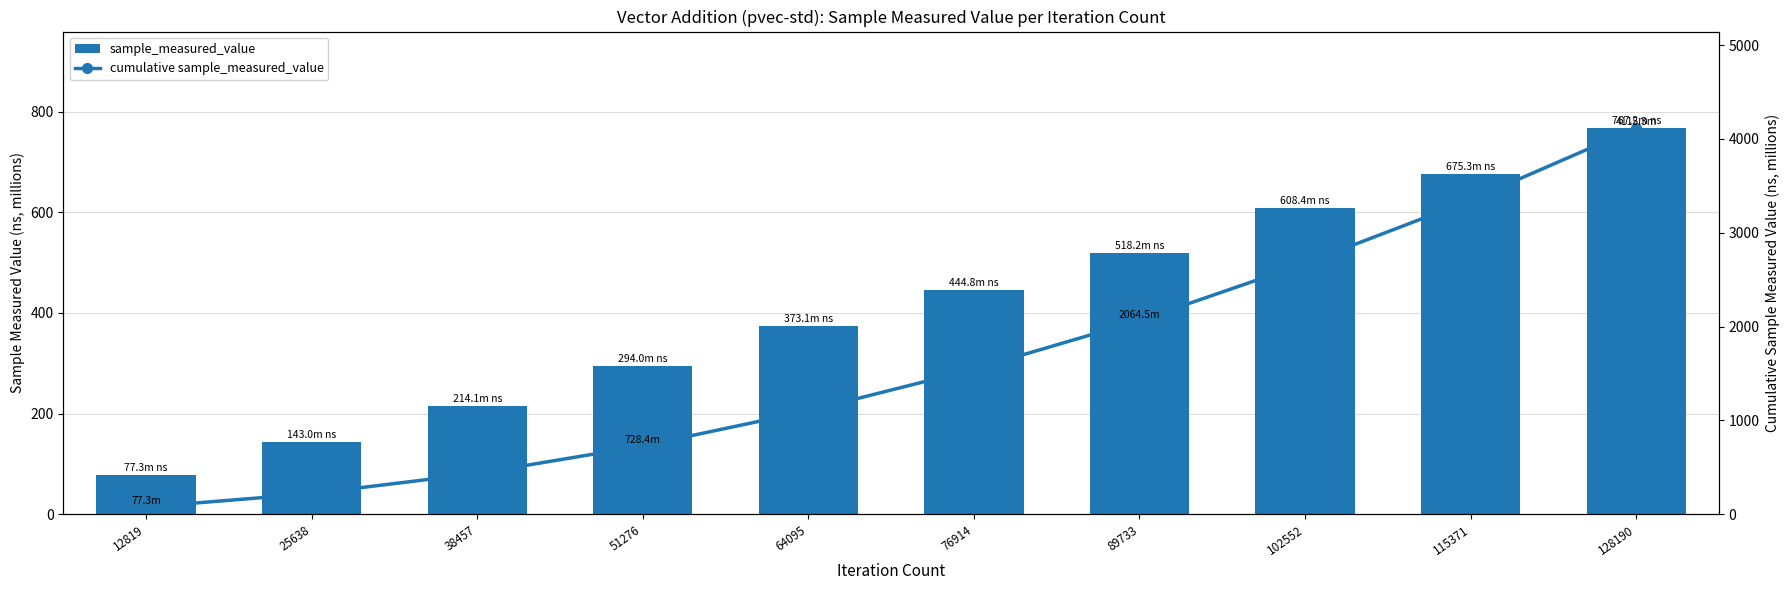

Rank the series by their maximum value, from lowest to highest.

sample_measured_value, cumulative sample_measured_value